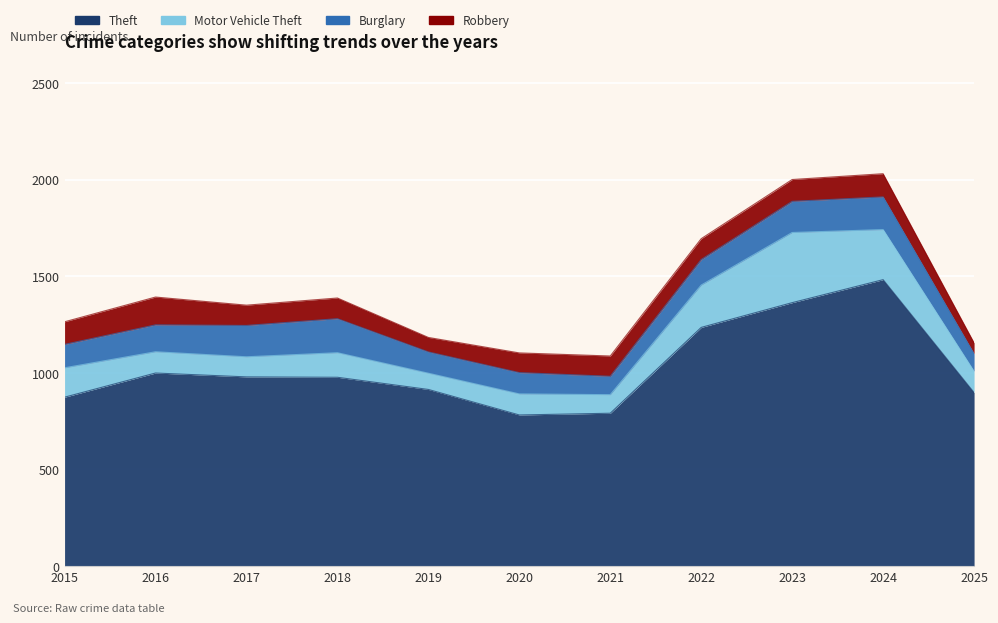

Is it true that Burglary equals 161 at 2023?

True